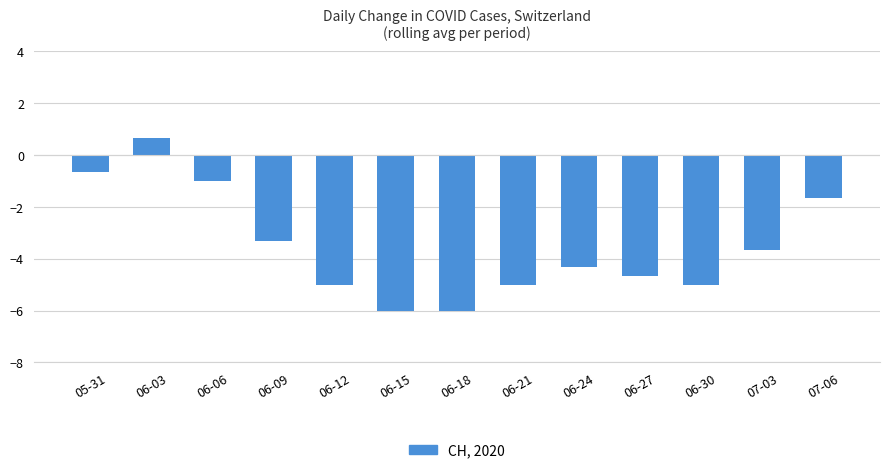

Reading left to right, what are all the values shown in this chart?

-0.7	0.7	-1.0	-3.3	-5.0	-6.0	-6.0	-5.0	-4.3	-4.7	-5.0	-3.7	-1.7